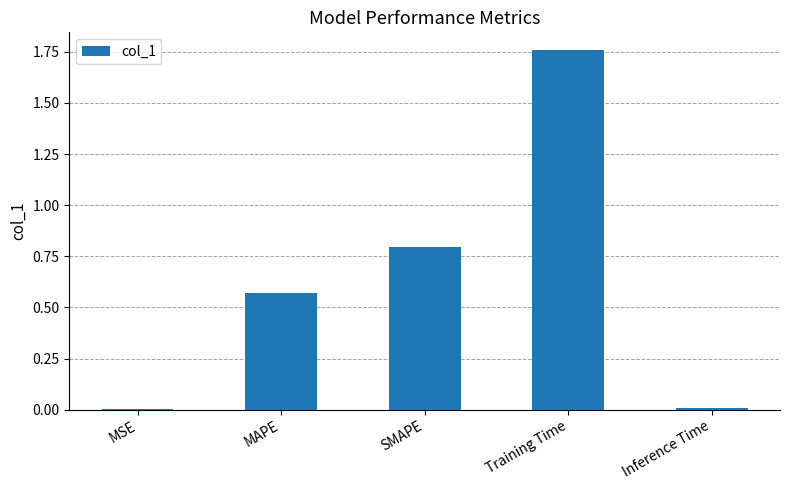

What is the change in value from MSE to MAPE?

+0.6